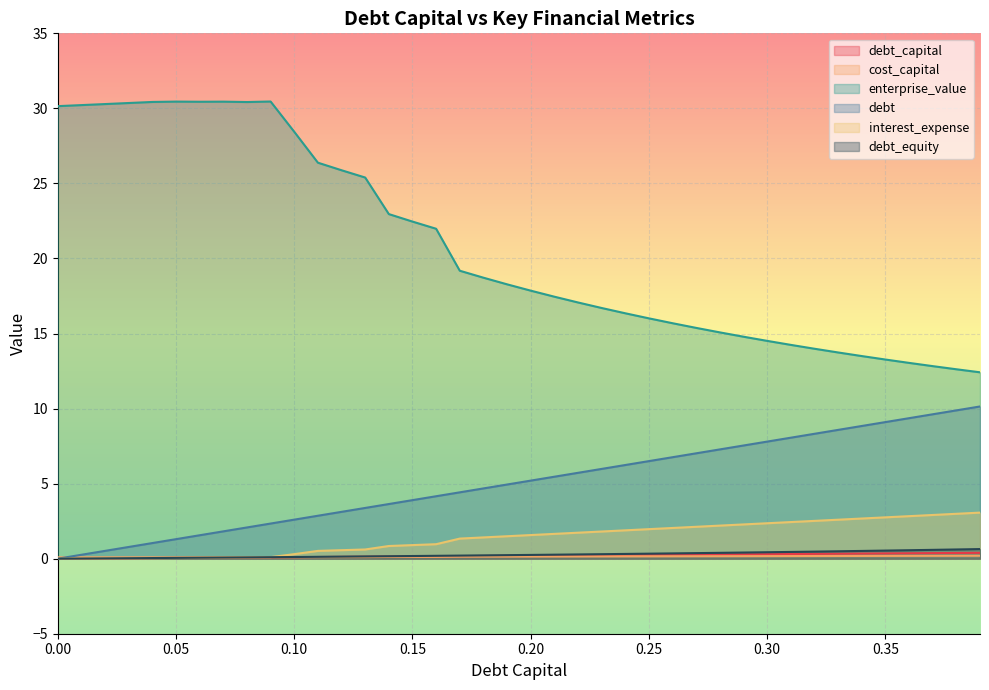

What is the sum of all cost_capital values?

5.5